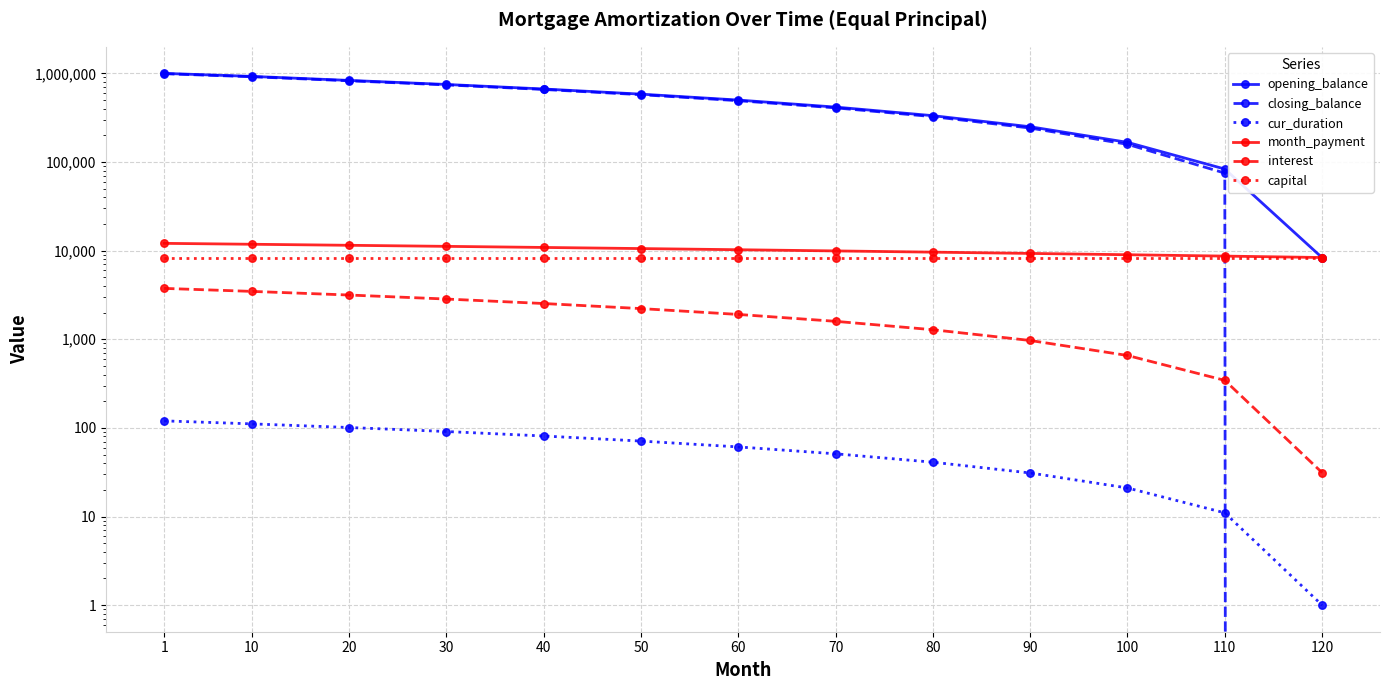

What is the greatest value displayed?

1000000.0